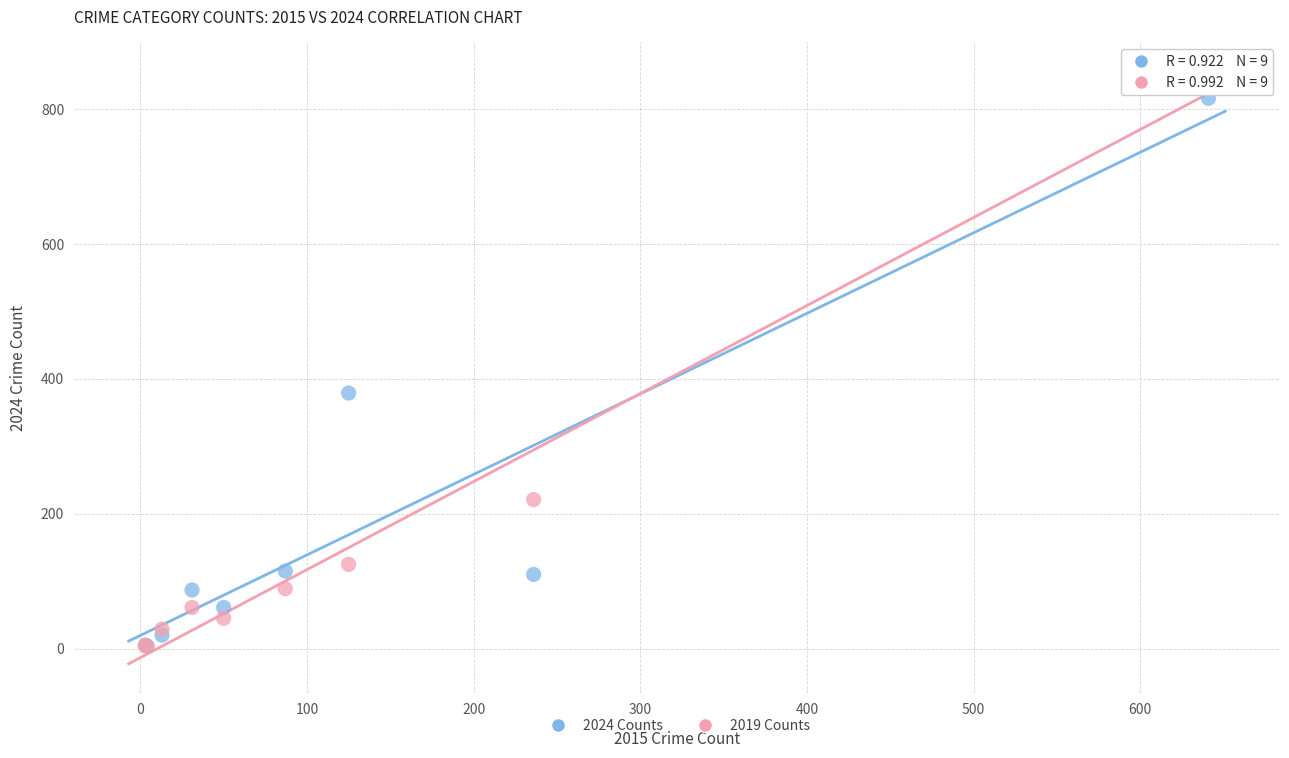

Across all series, what Y value is closest to 429?

379